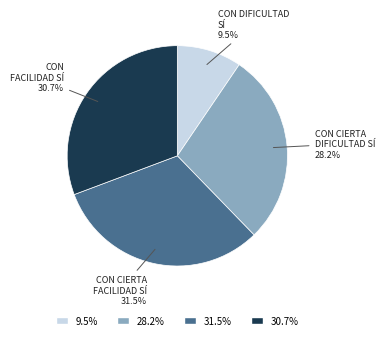

Is there any slice that represents more than half of the pie?

No